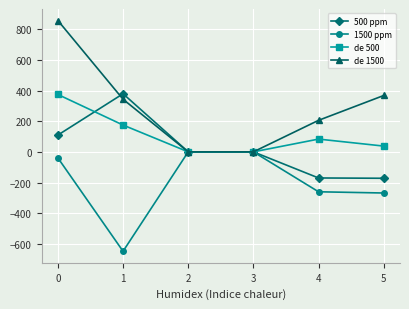

Is the value of 1500 ppm at 4 greater than the value of de 1500 at 4?

No